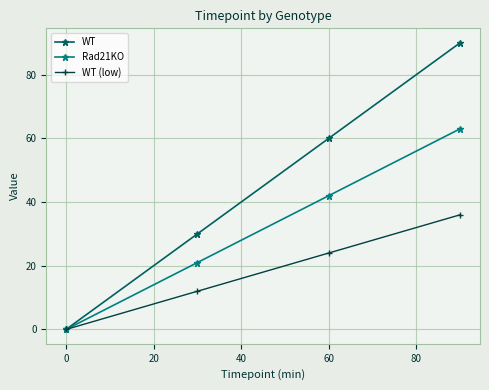

List the series in order of their peak value, highest first.

WT, Rad21KO, WT (low)